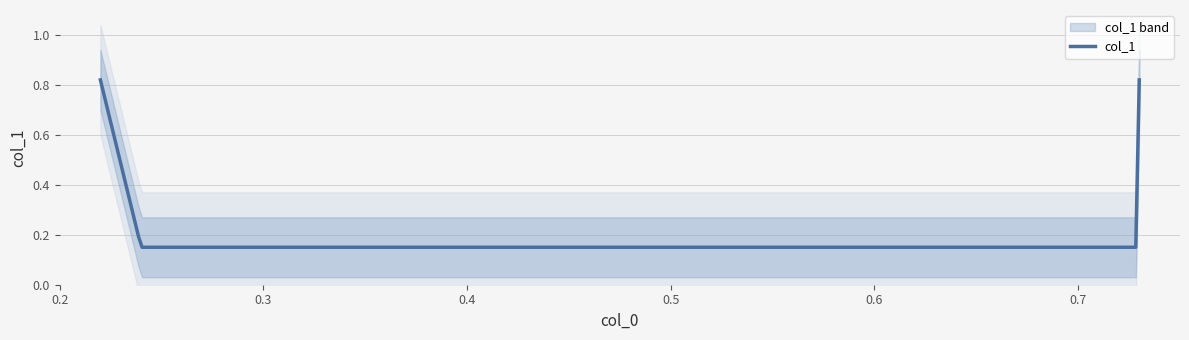

The chart shows a value of 0.3 at 0.73. True or false?

False